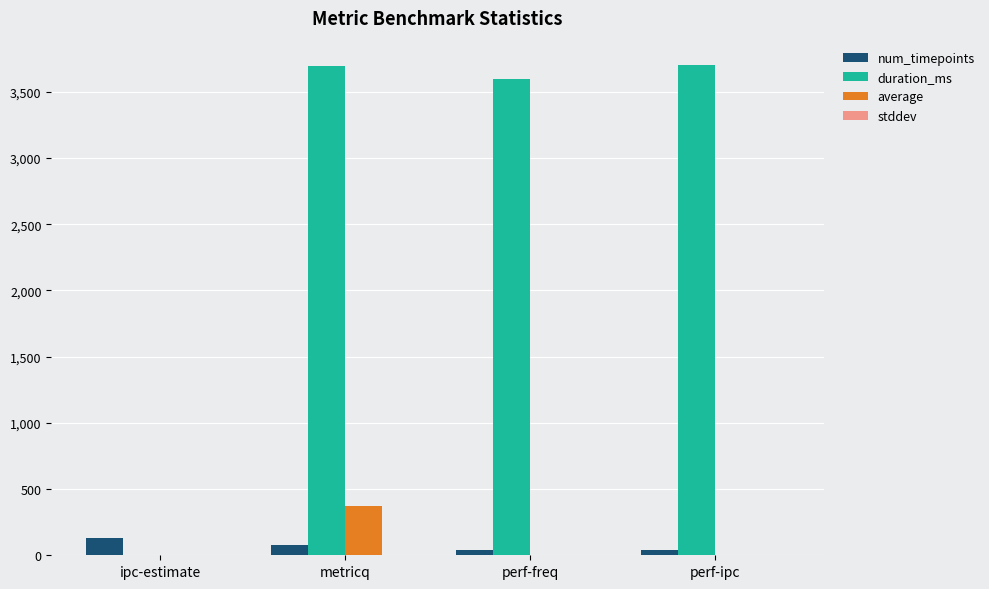

Which series changed the most between metricq and perf-ipc?

average